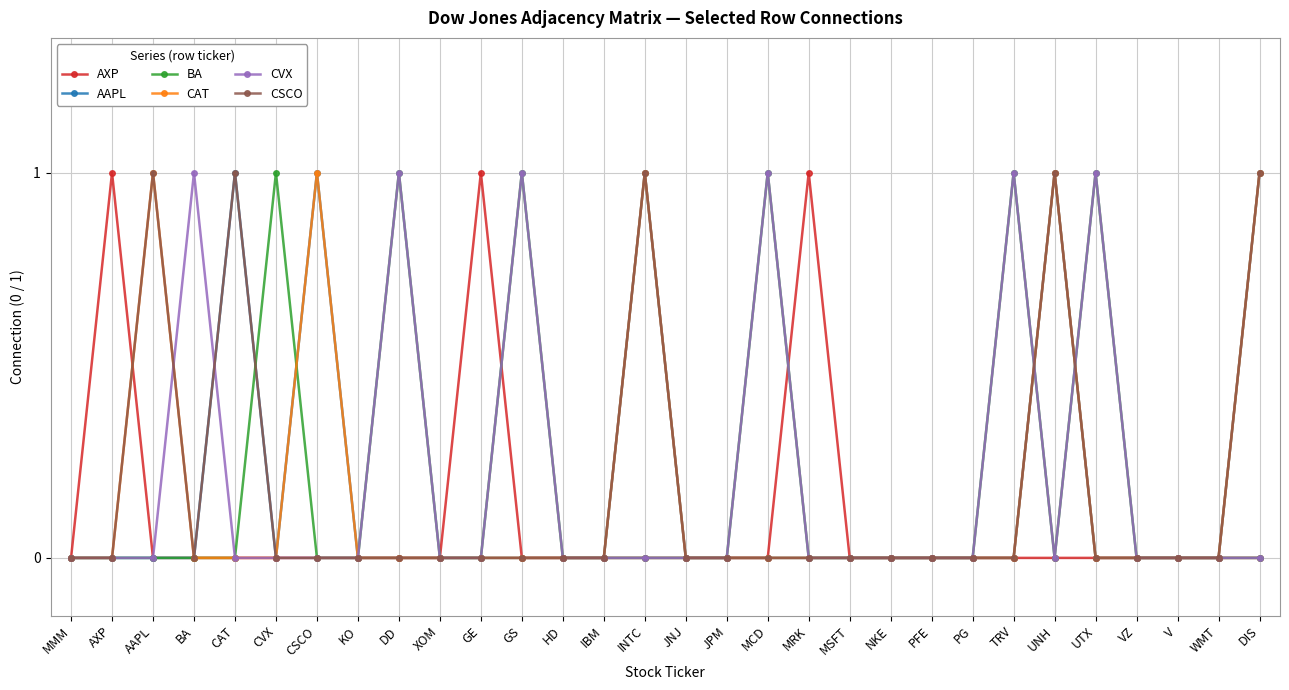

What is the difference between the maximum and minimum values in the AAPL series?

1